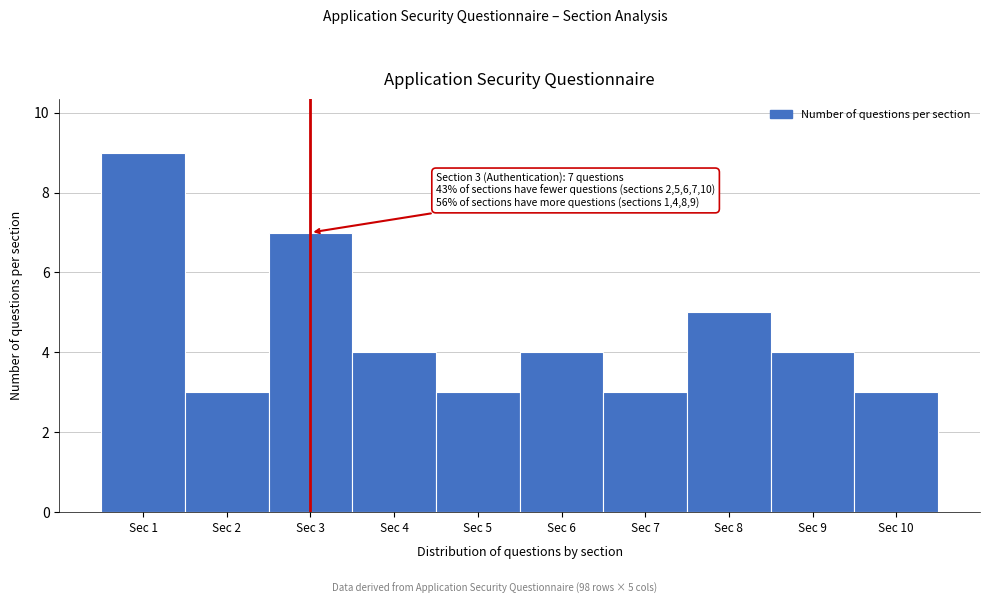

Reading right to left, what are all the values shown in this chart?

3	4	5	3	4	3	4	7	3	9